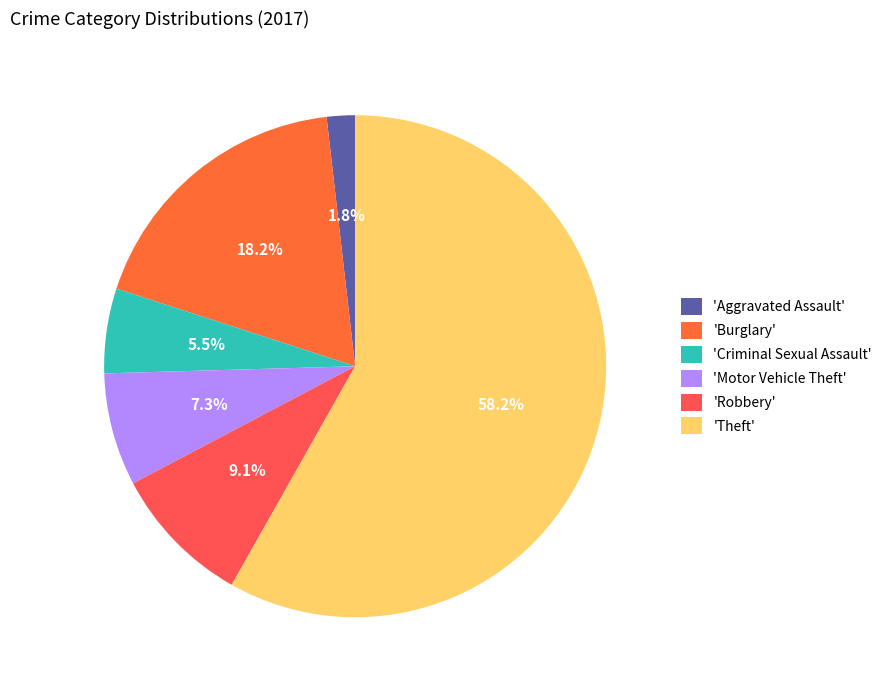

Which slice represents more than half of the pie?

'Theft'